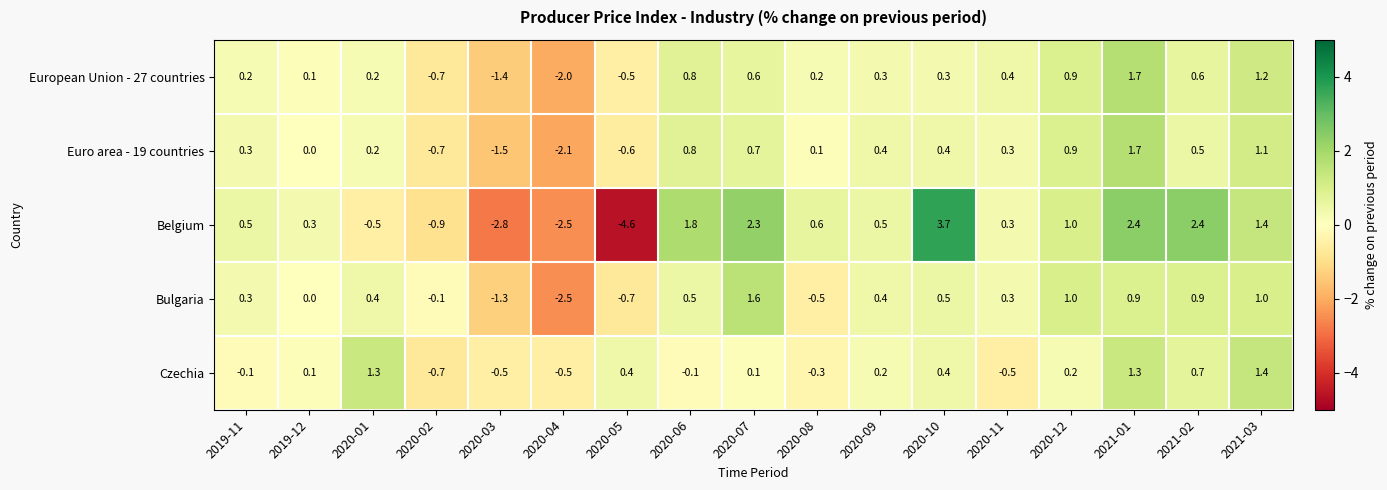

Which category has the lowest value across all series?

2020-05